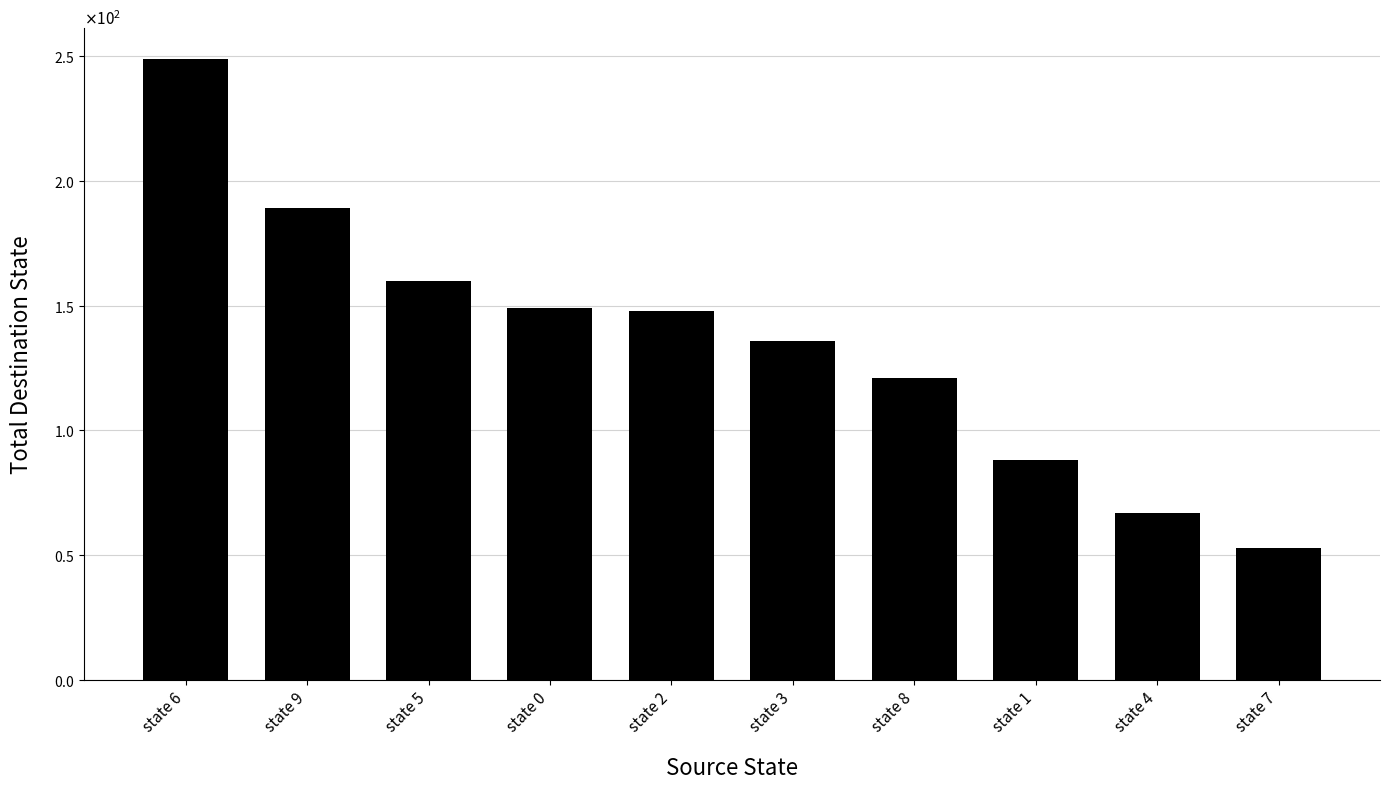

Are the bars grouped side by side (vs. stacked)?

No